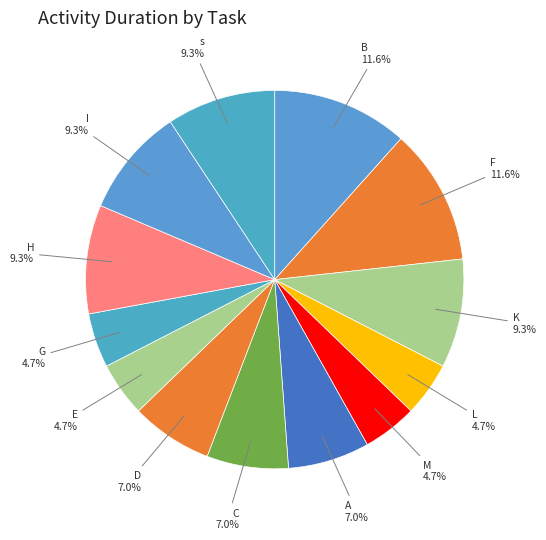

Count the number of slices in the pie.

13